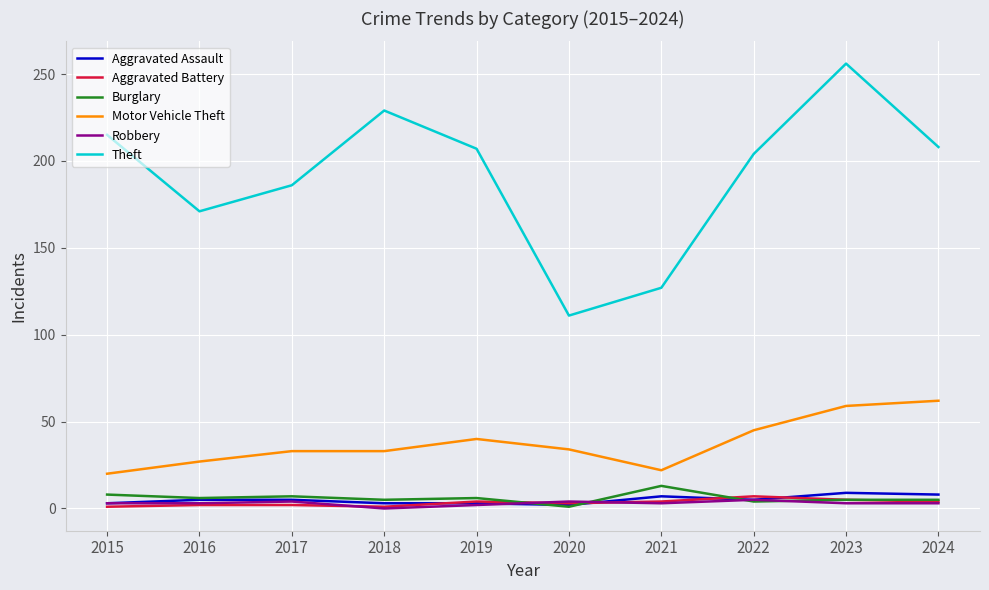

True or false: Motor Vehicle Theft and Aggravated Assault intersect in this chart.

False